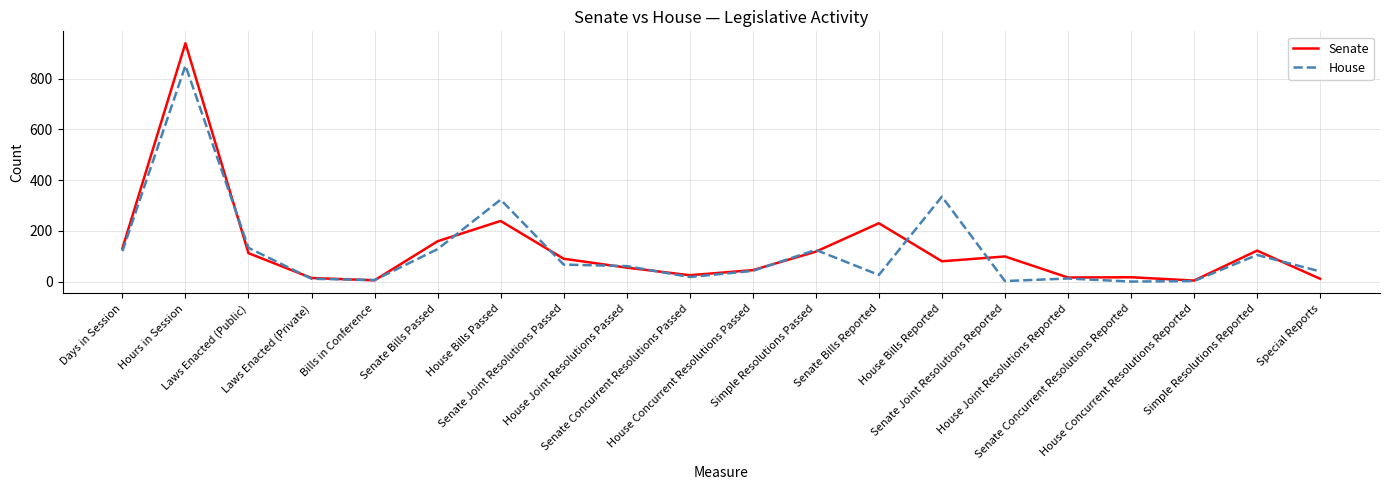

At which label does Senate reach its peak?

Hours in Session